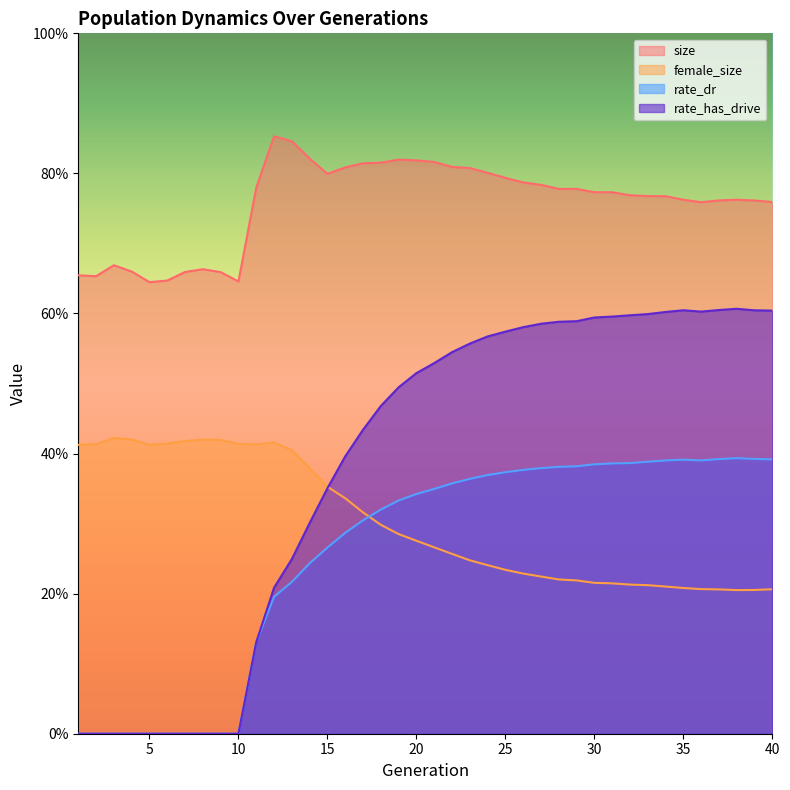

What is the value of the rate_has_drive point at the 40th from the left?

0.6